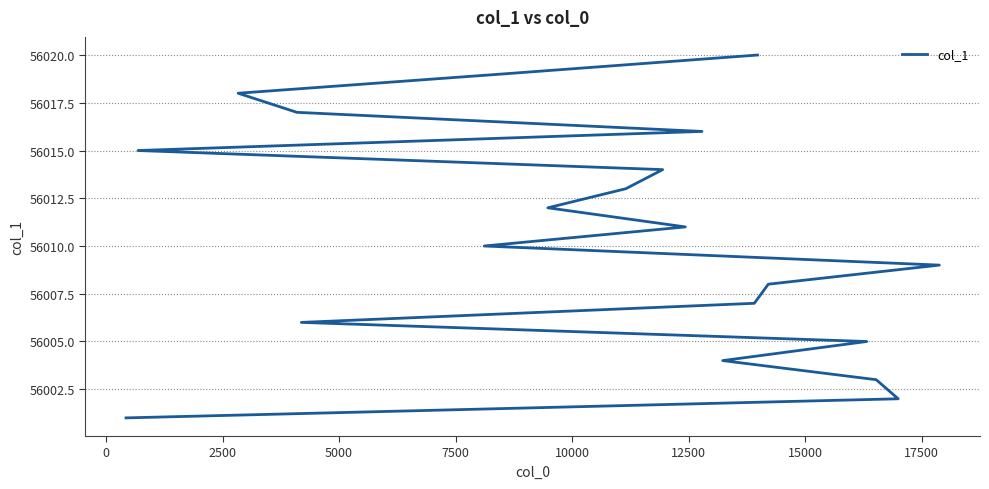

What is the difference between the maximum and second lowest values?

18